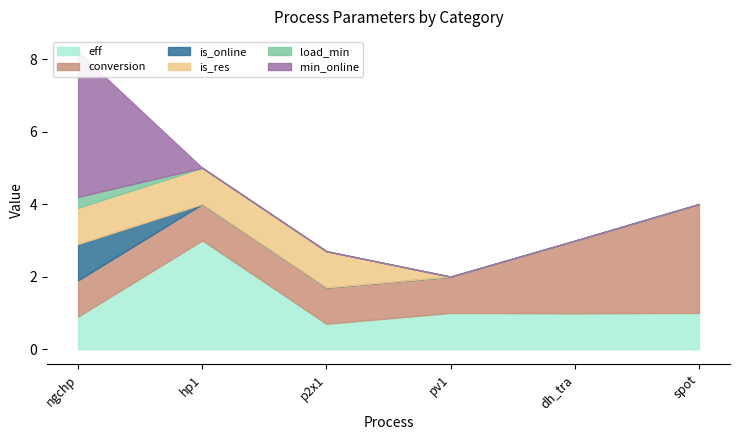

Between pv1 and hp1, which is larger?

hp1